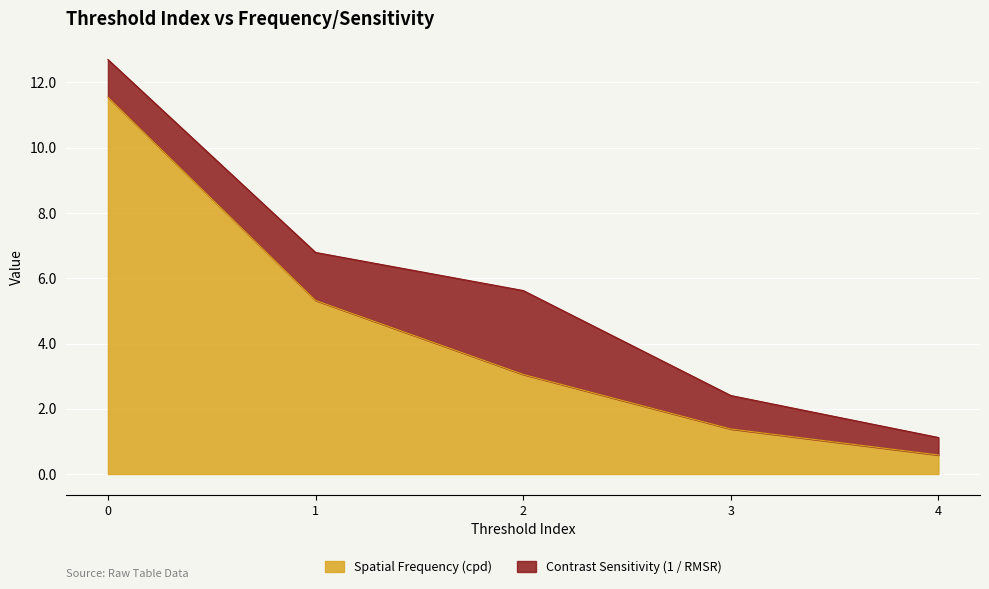

What is the difference between the maximum and minimum values?

11.0